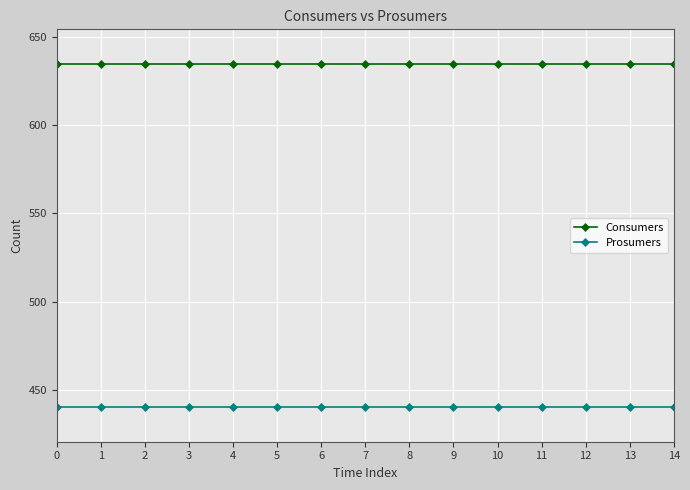

True or false: Consumers and Prosumers intersect in this chart.

False